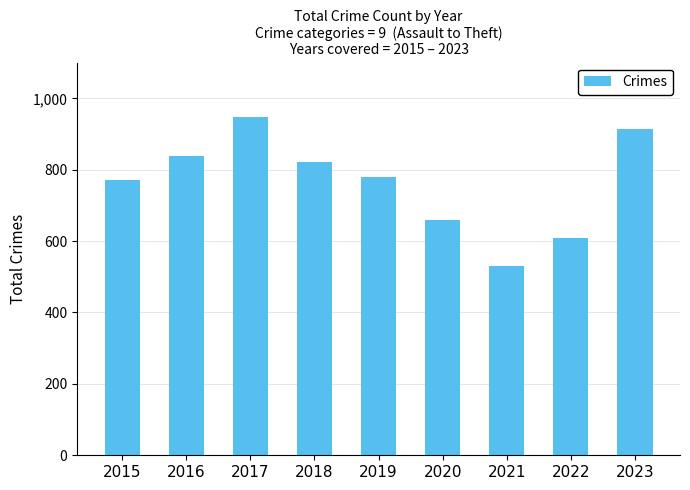

How many bars are there in total?

9